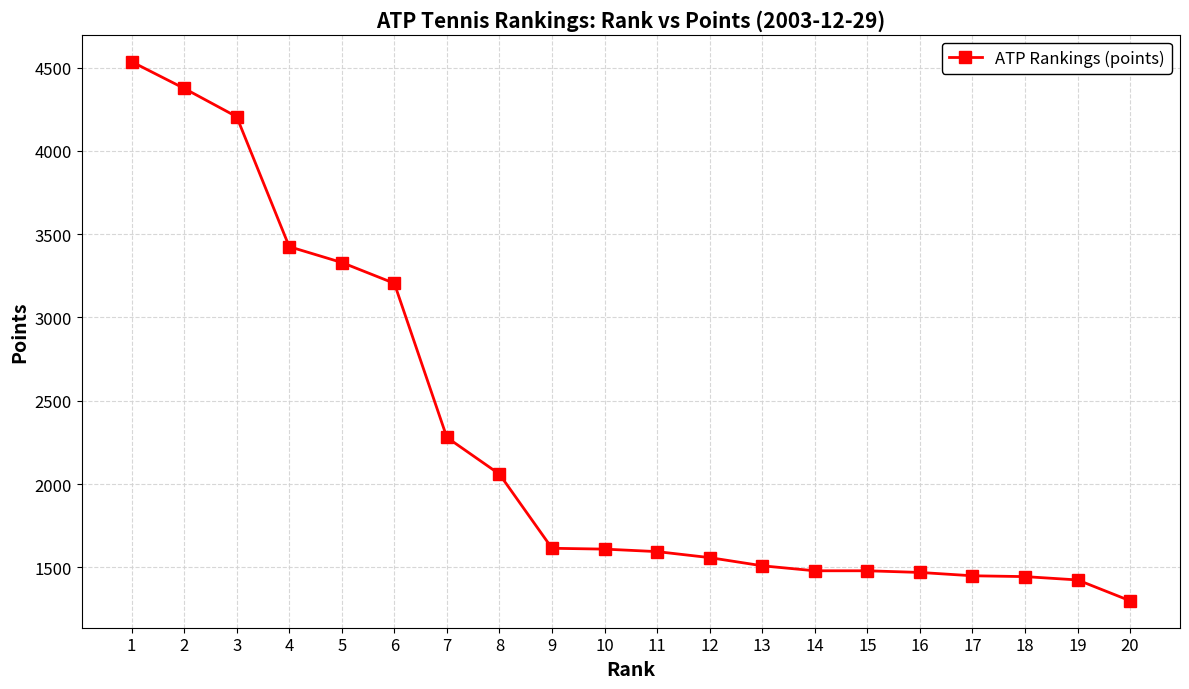

The value at 20 is 1300. True or false?

True